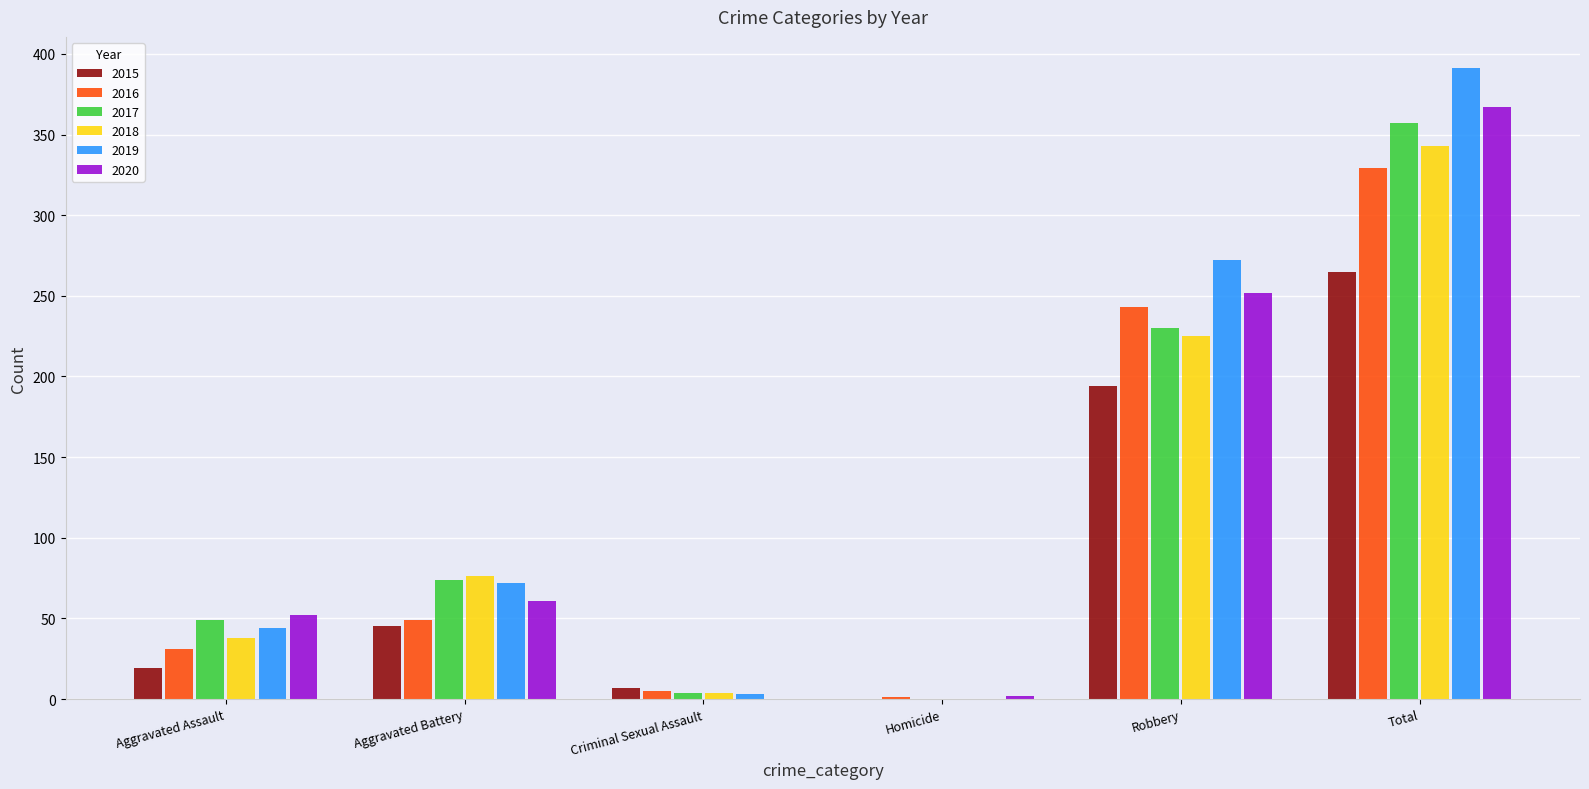

What is the total value across all series at Robbery?

1416